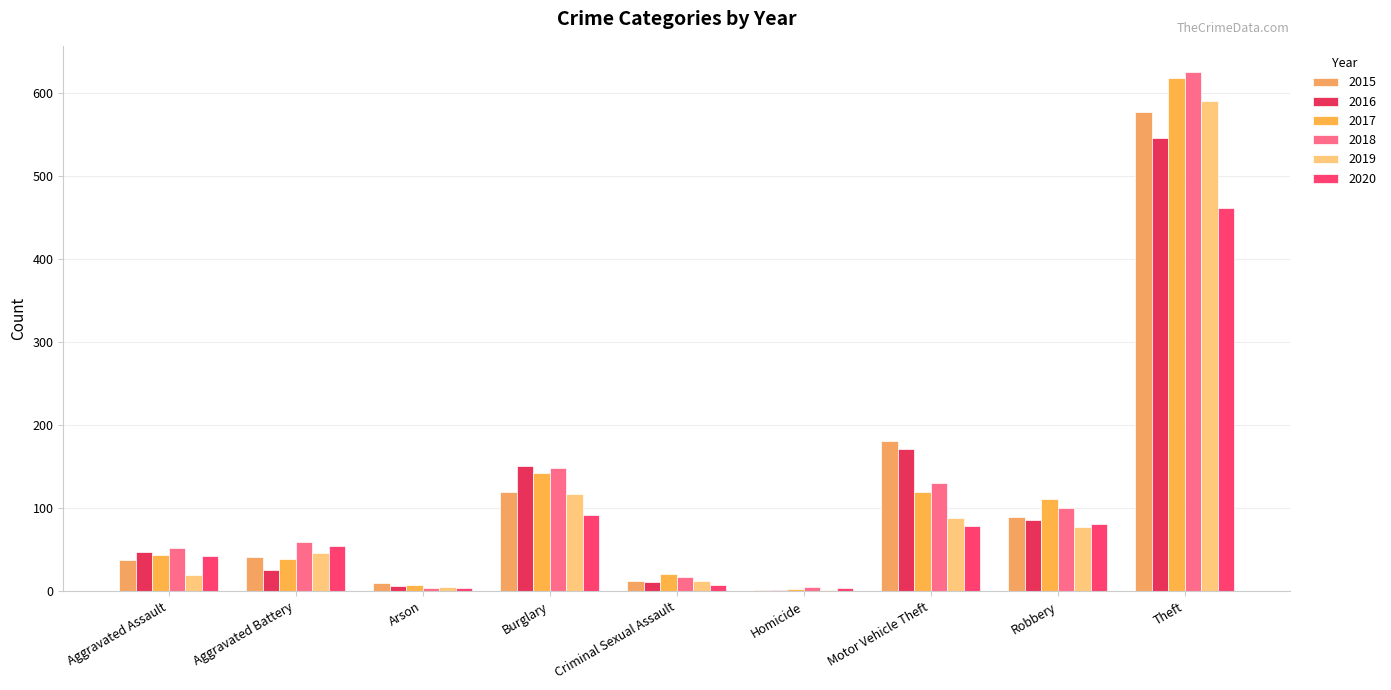

How many bars are there in each group?

6